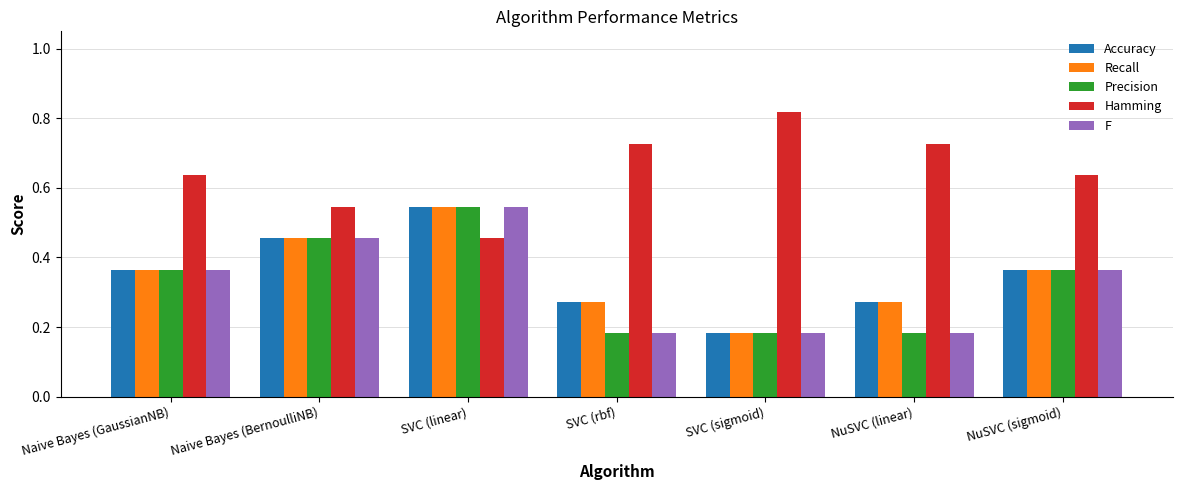

Where is Recall nearest to the value 0?

SVC (sigmoid)